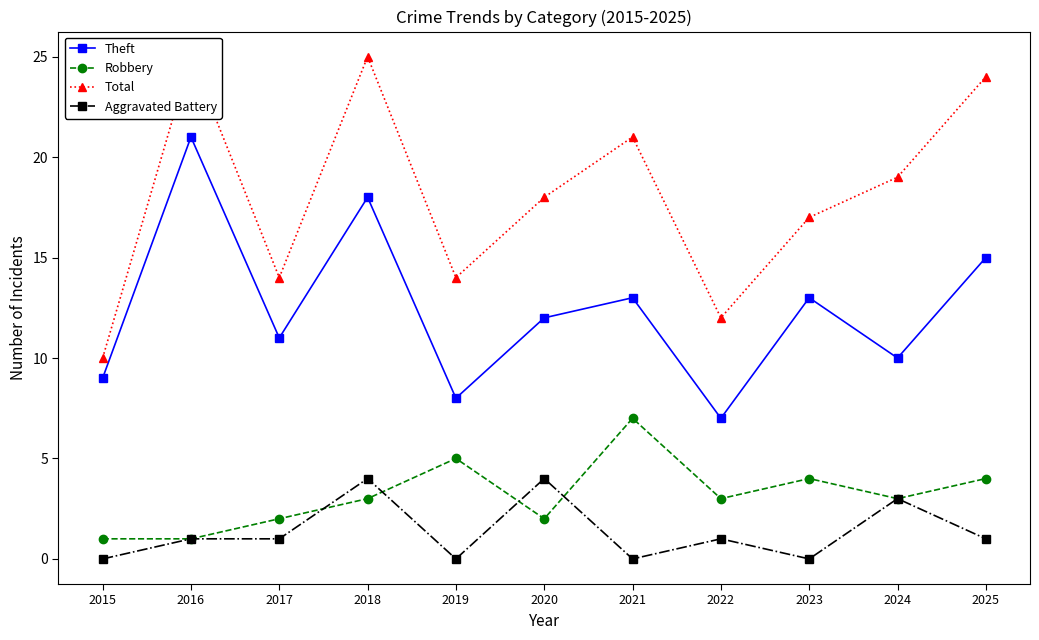

Reading left to right, what are all the values shown in this chart?

Theft: 2015=9	2016=21	2017=11	2018=18	2019=8	2020=12	2021=13	2022=7	2023=13	2024=10	2025=15
Robbery: 2015=1	2016=1	2017=2	2018=3	2019=5	2020=2	2021=7	2022=3	2023=4	2024=3	2025=4
Total: 2015=10	2016=25	2017=14	2018=25	2019=14	2020=18	2021=21	2022=12	2023=17	2024=19	2025=24
Aggravated Battery: 2015=0	2016=1	2017=1	2018=4	2019=0	2020=4	2021=0	2022=1	2023=0	2024=3	2025=1